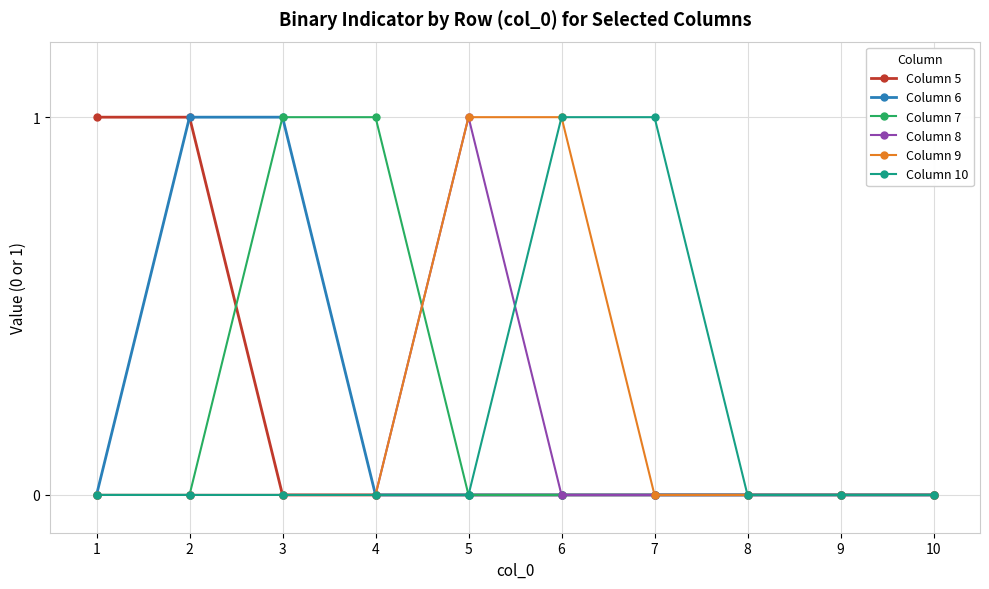

True or false: Column 8 has a value of 1 at 5.

True